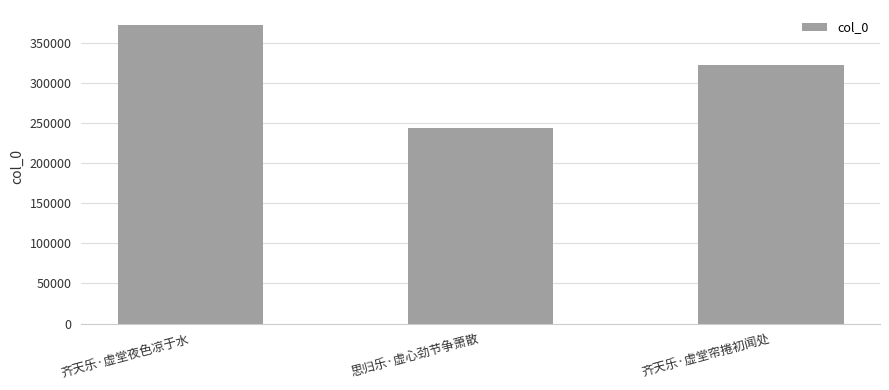

Are the bars grouped side by side (vs. stacked)?

No